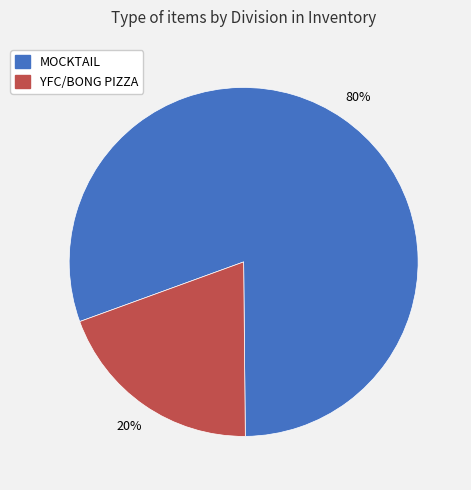

Which category has the smallest portion of the pie?

YFC/BONG PIZZA